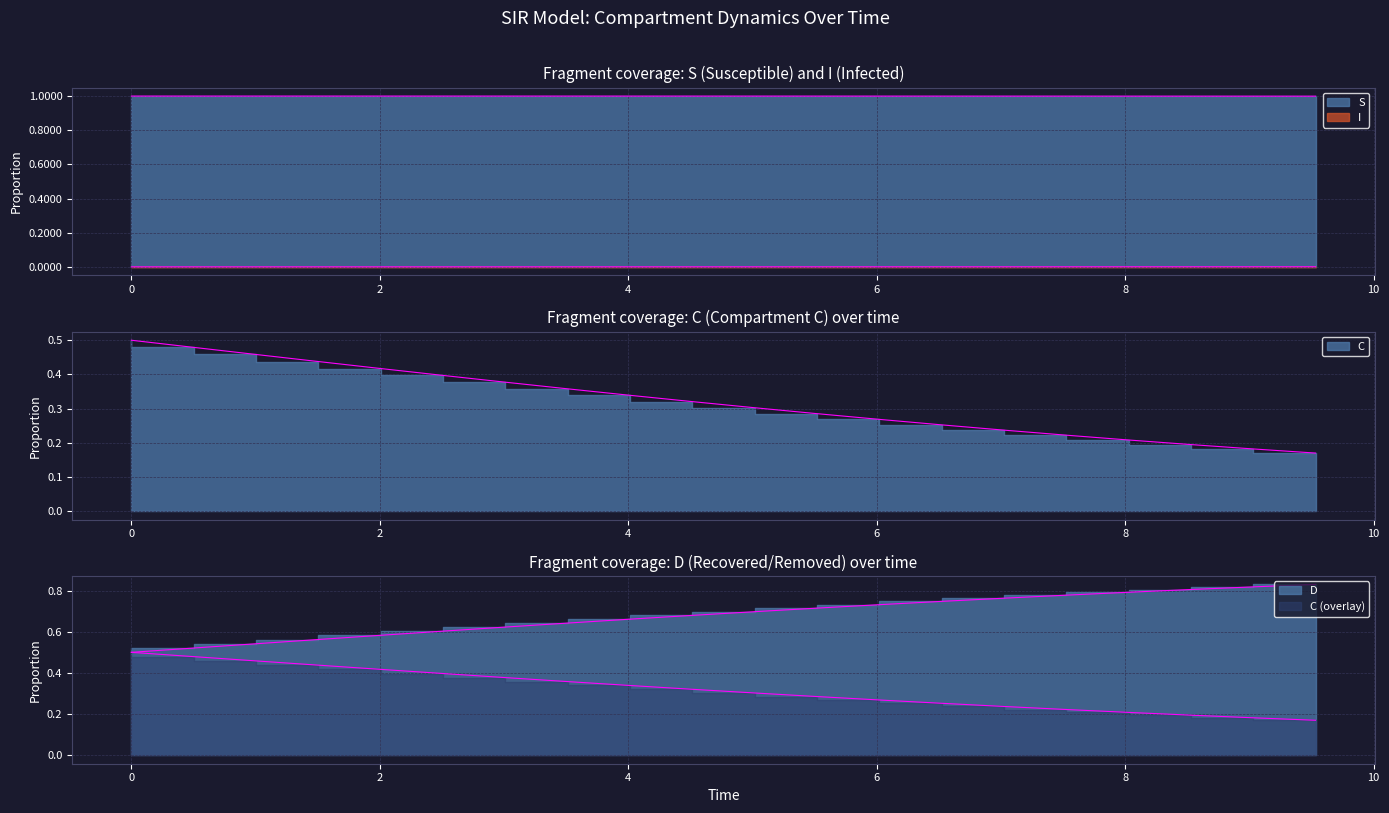

What is the sum of the D values at 0.5016722408026756 and 6.521739130434782?

0.7